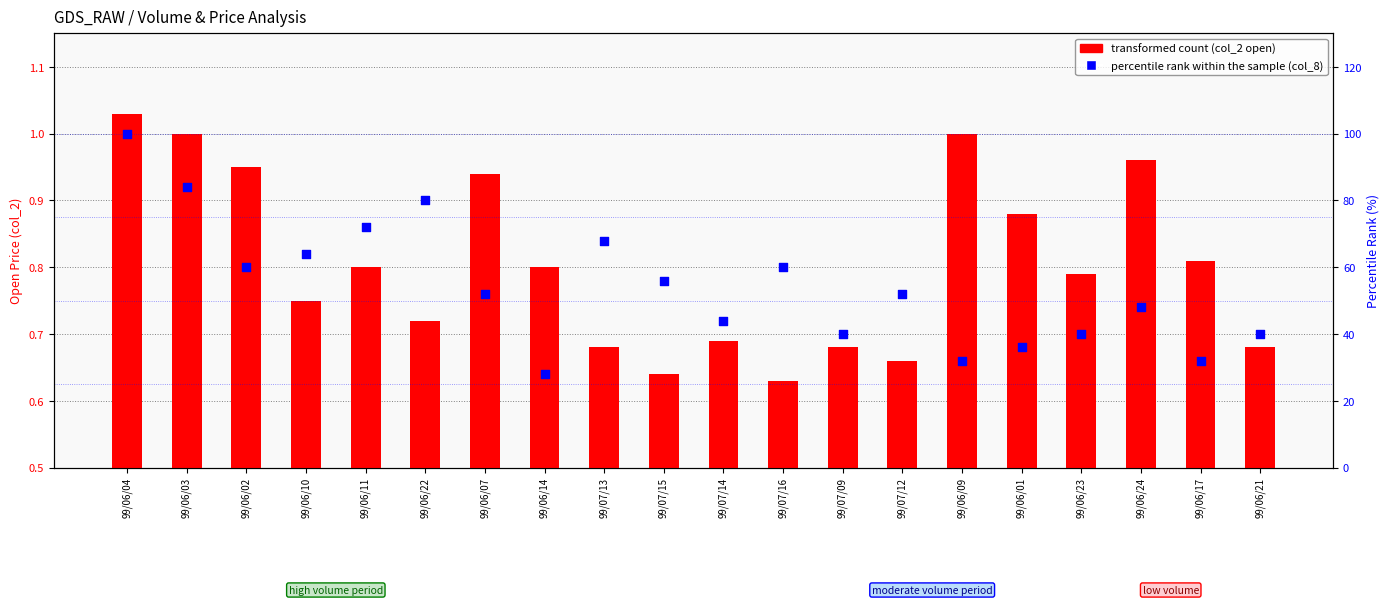

What is the total value across all series at 99/06/03?

85.0